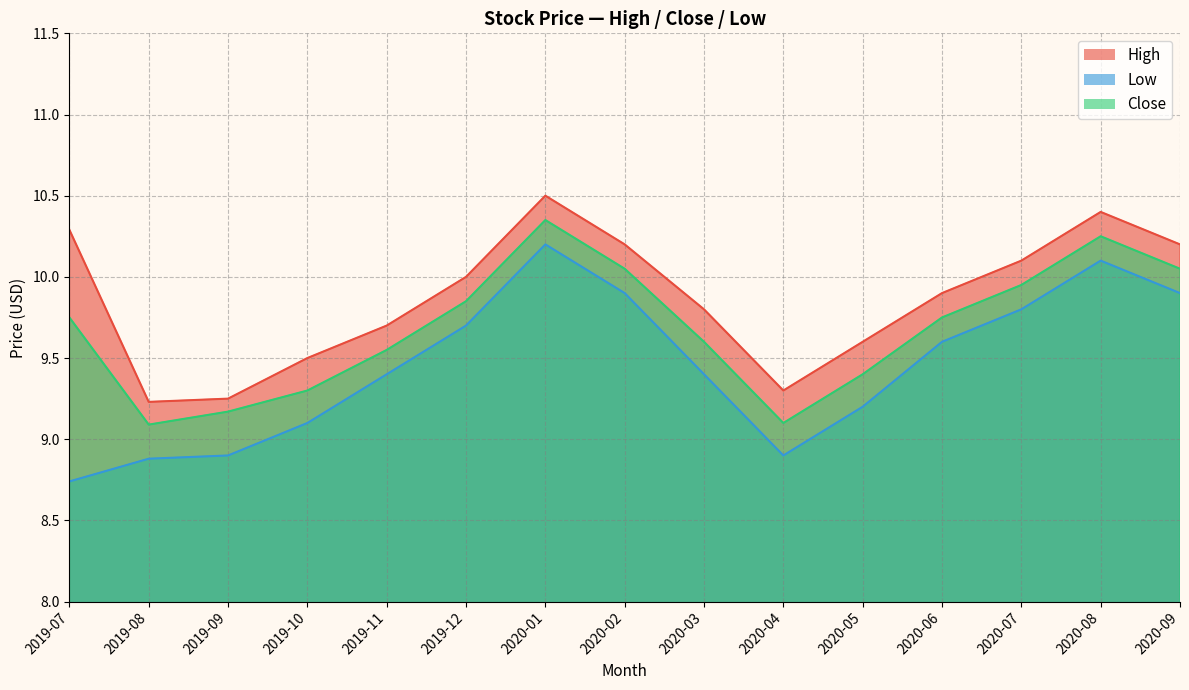

What is the maximum value for Low?

10.2